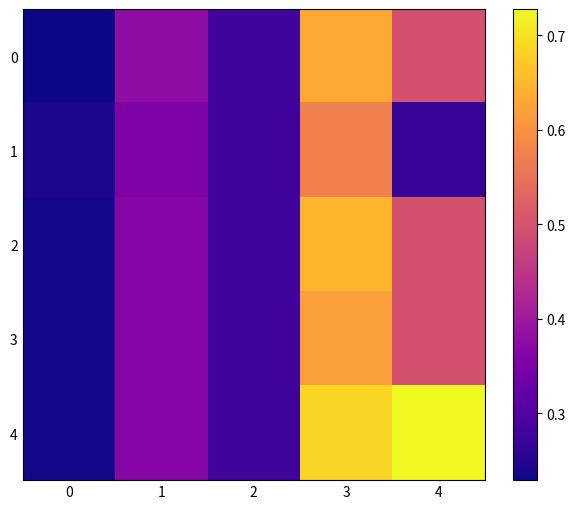

Rank the series at 3 from lowest to highest value.

1, 3, 0, 2, 4